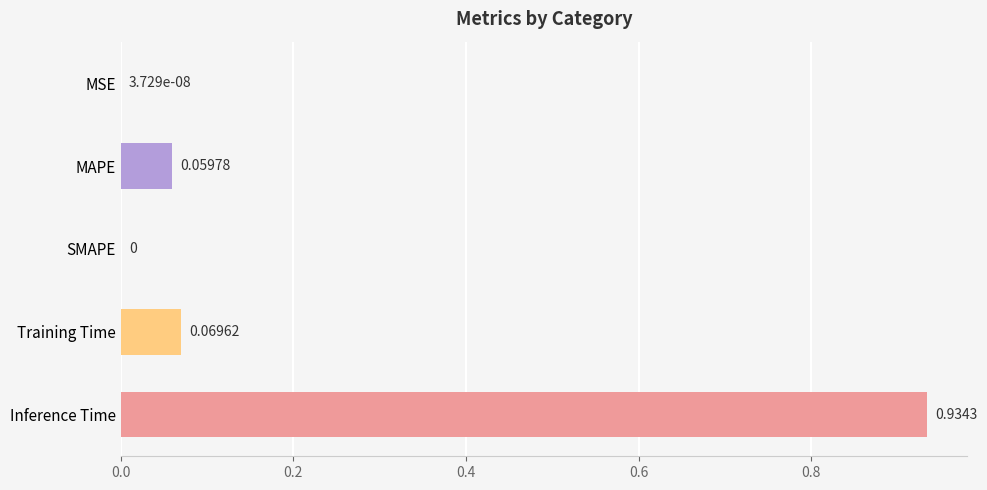

How many data points does each series have?

5